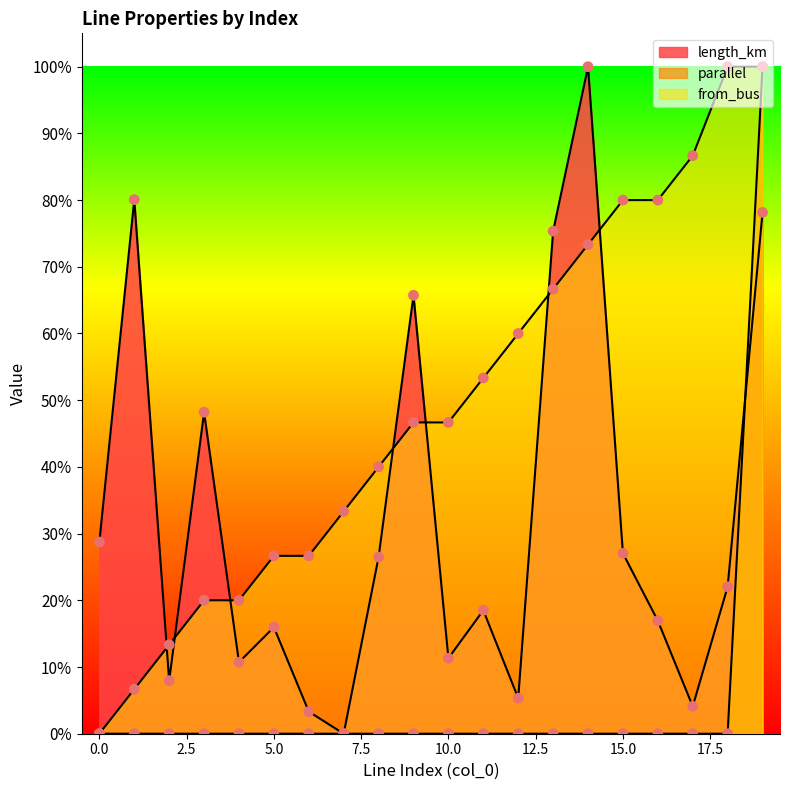

Is the value of from_bus at 3 greater than the value of parallel at 14?

Yes